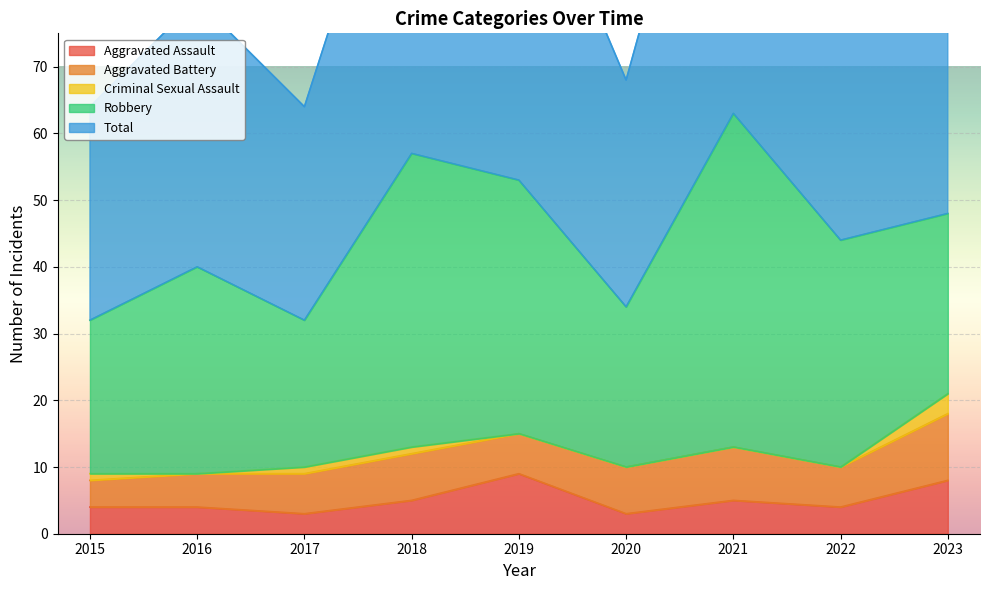

True or false: Robbery and Total intersect in this chart.

False